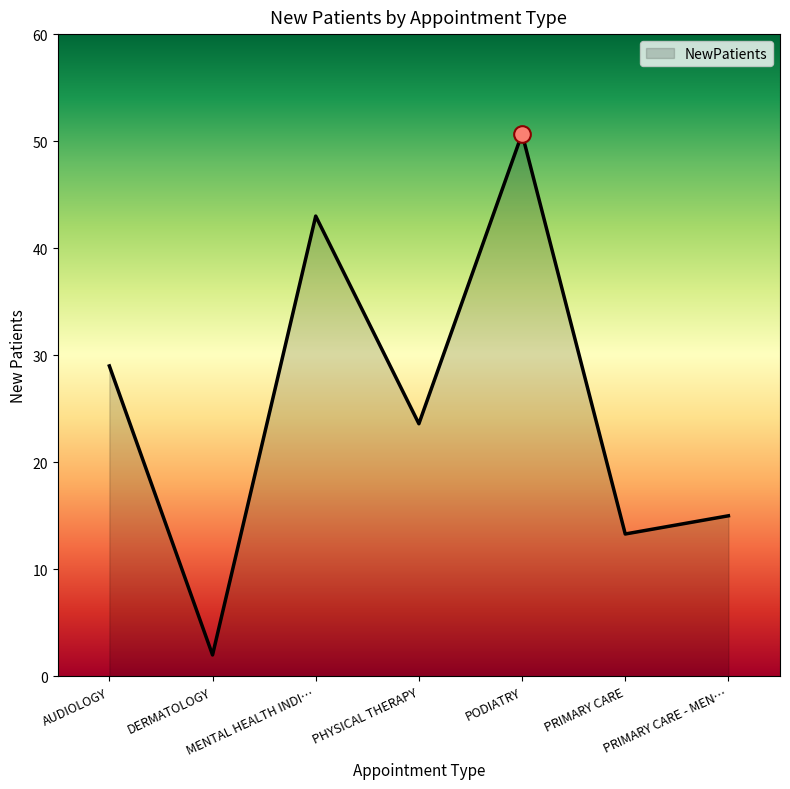

How many lines are shown in the chart?

1